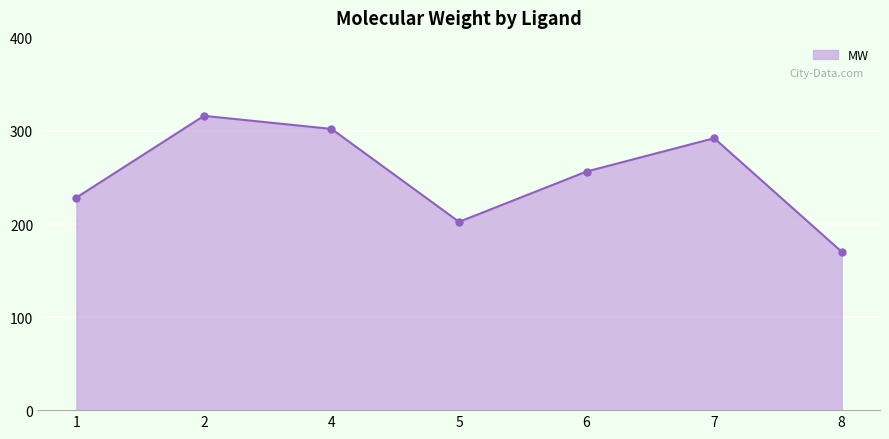

What is the ratio of the value at 8 to the value at 6?

0.7